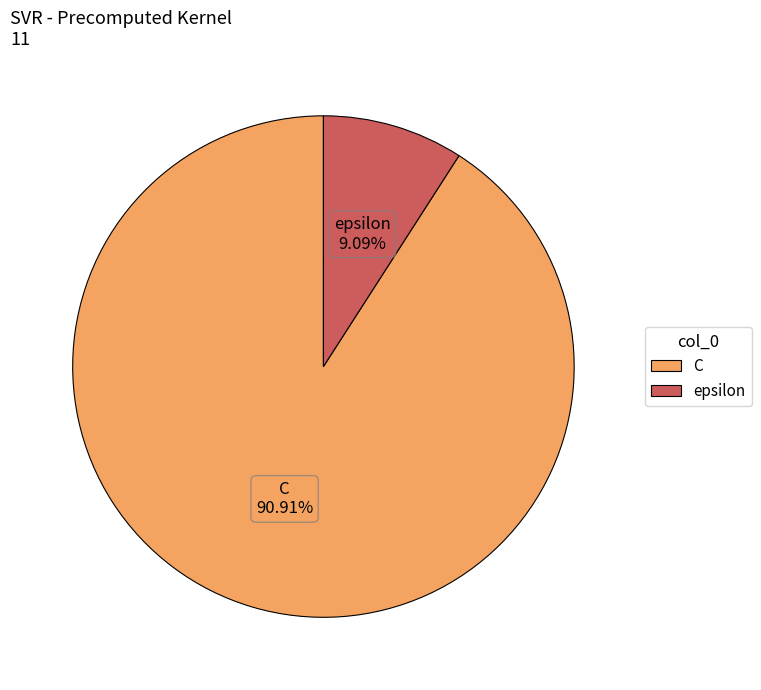

Rank the categories by value from lowest to highest.

epsilon, C